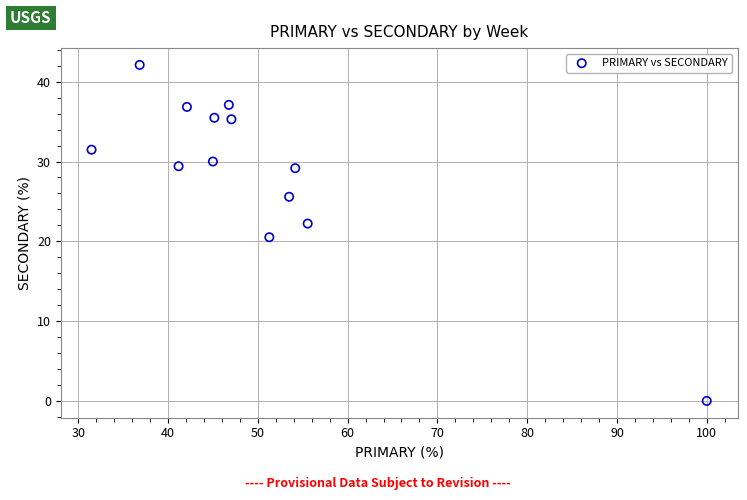

What Y value in the scatter plot is closest to 21?

20.5